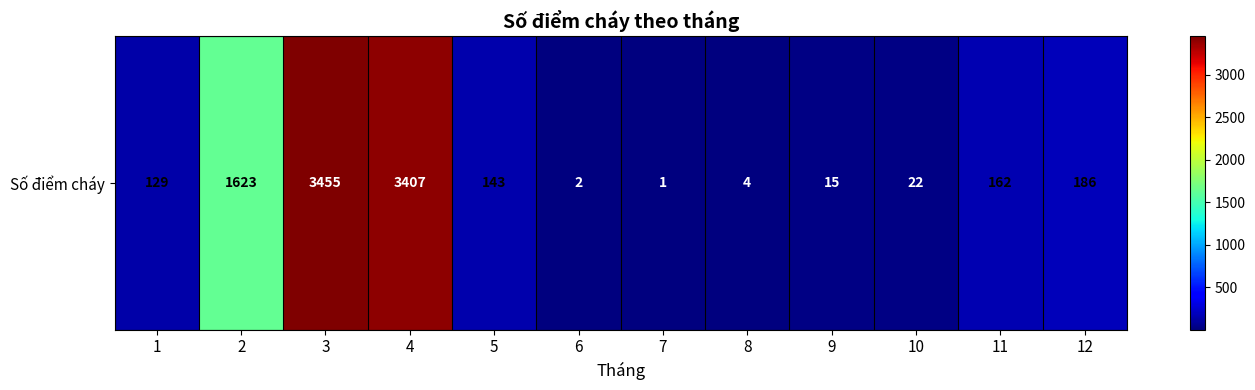

Count the number of values greater than 143.

5